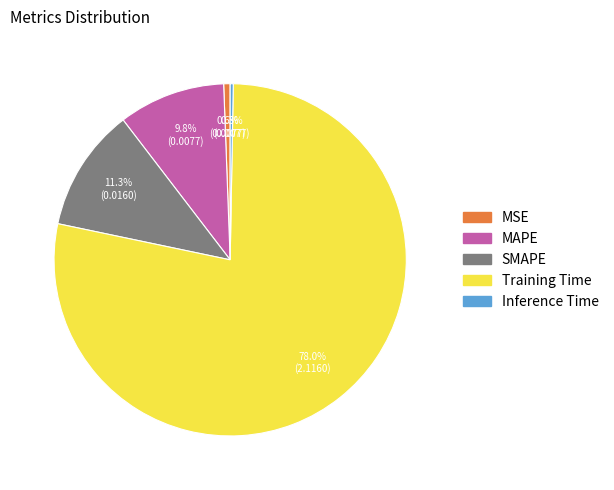

True or false: Training Time accounts for 91% of the total.

False